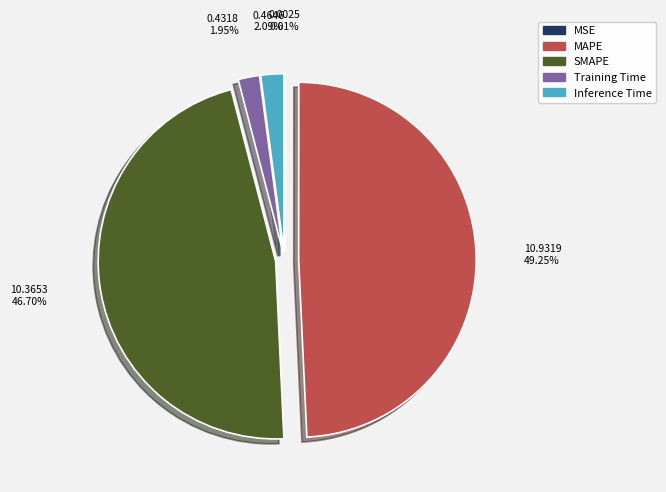

To the nearest percent, what is the difference between the largest and smallest slice percentages?

49%